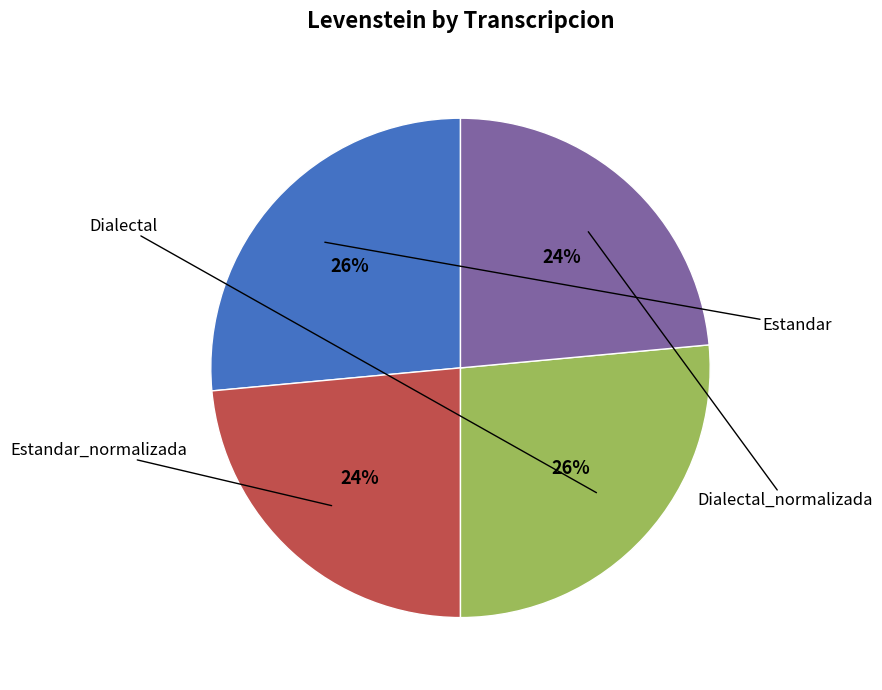

How many segments does this pie chart have?

4